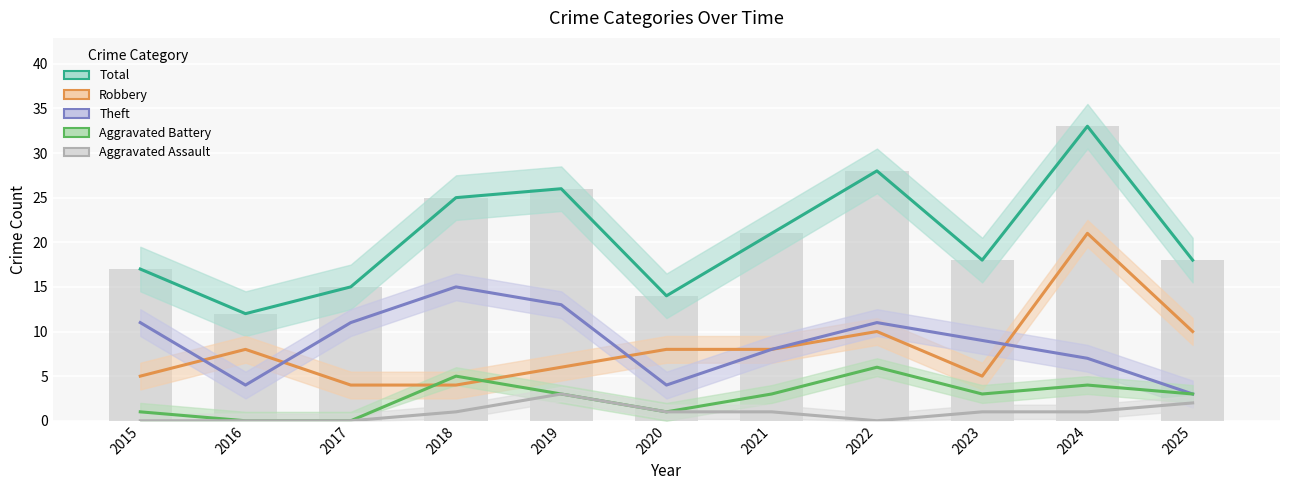

Which series has the largest range (max minus min)?

Total